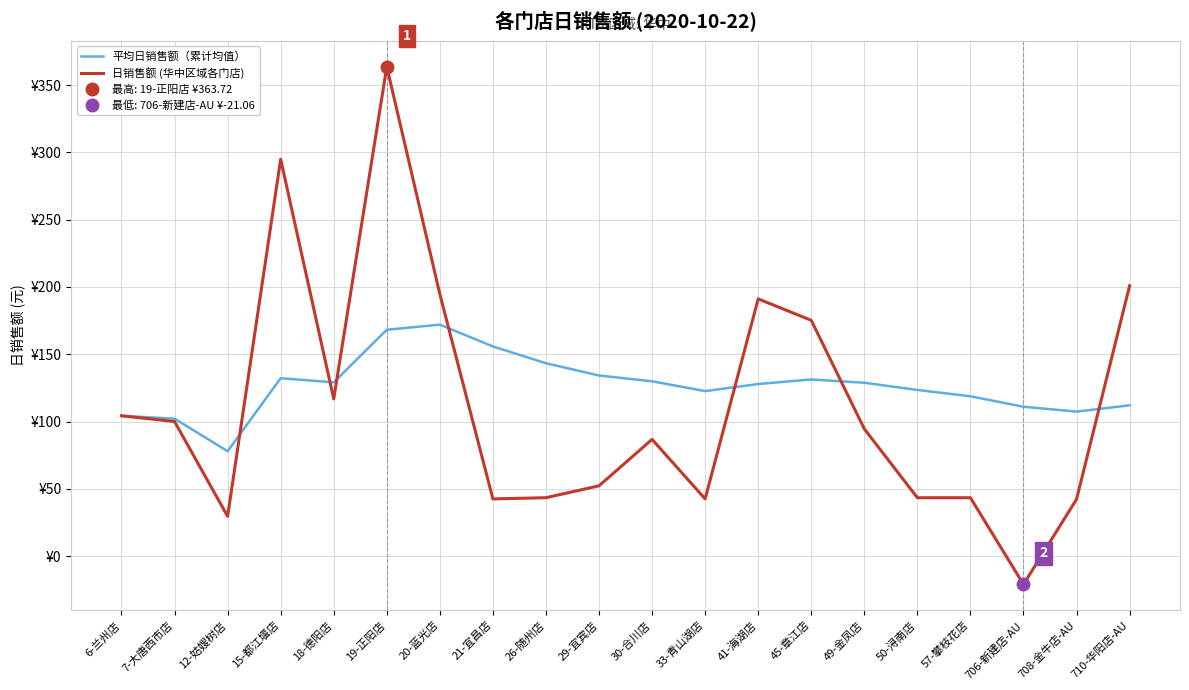

Which series has the largest range (max minus min)?

日销售额 (华中区域各门店)